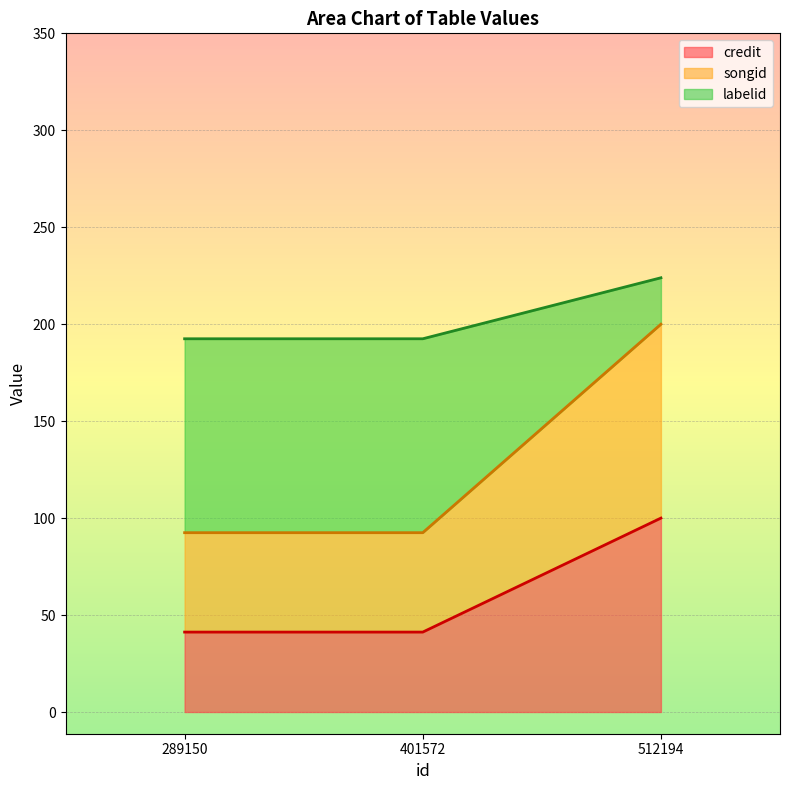

At which category is the sum across all series the highest?

512194